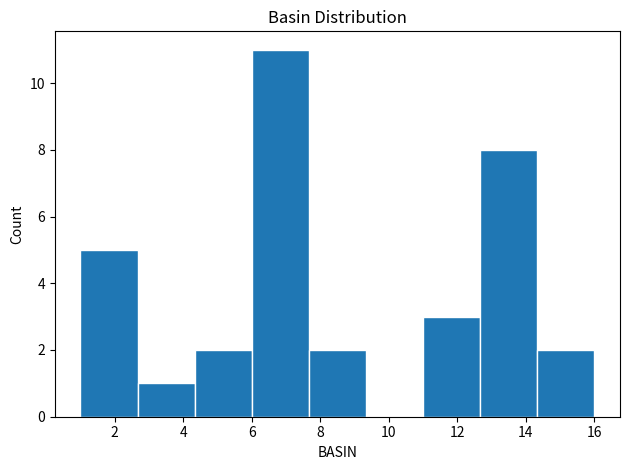

What is the height of the bar covering 1.0 to 2.6 on the x-axis? Neither the bar edges nor the heights are printed on the chart, so give them approximately, as read against the axes.

5